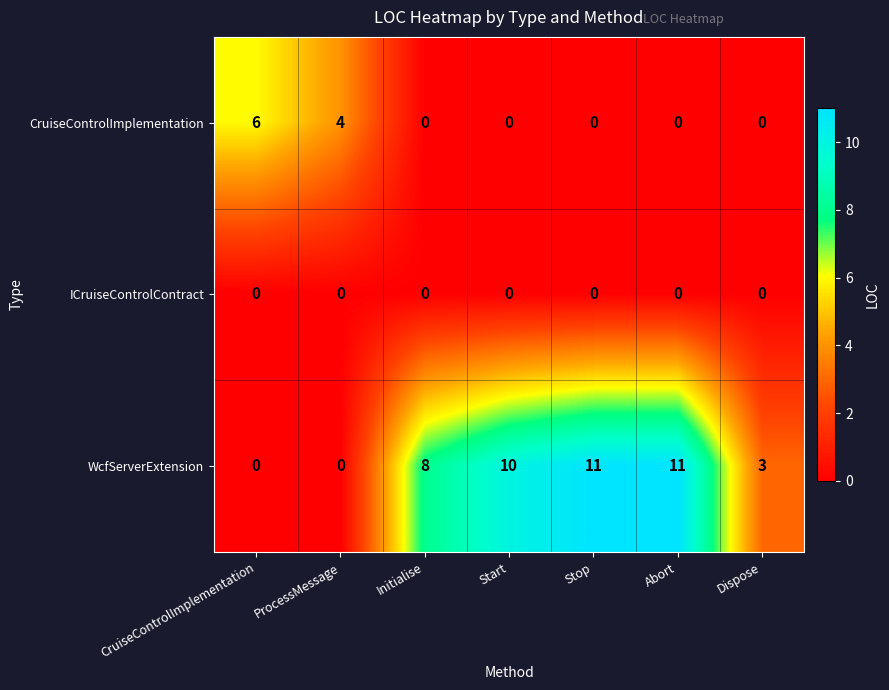

How many CruiseControlImplementation values are between 0 and 4?

6